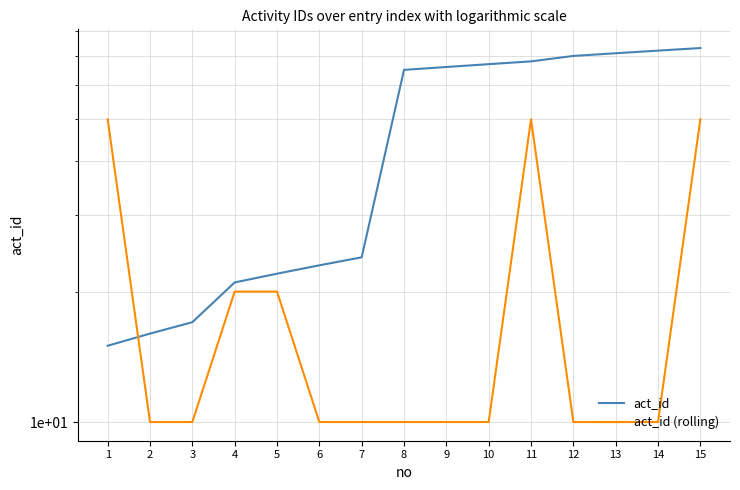

How many values in the act_id (rolling) series exceed 10?

5